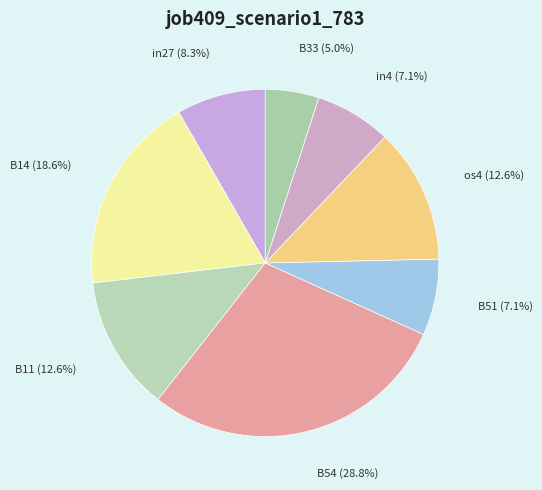

To the nearest percent, what is the combined percentage of B51 and in4?

14%